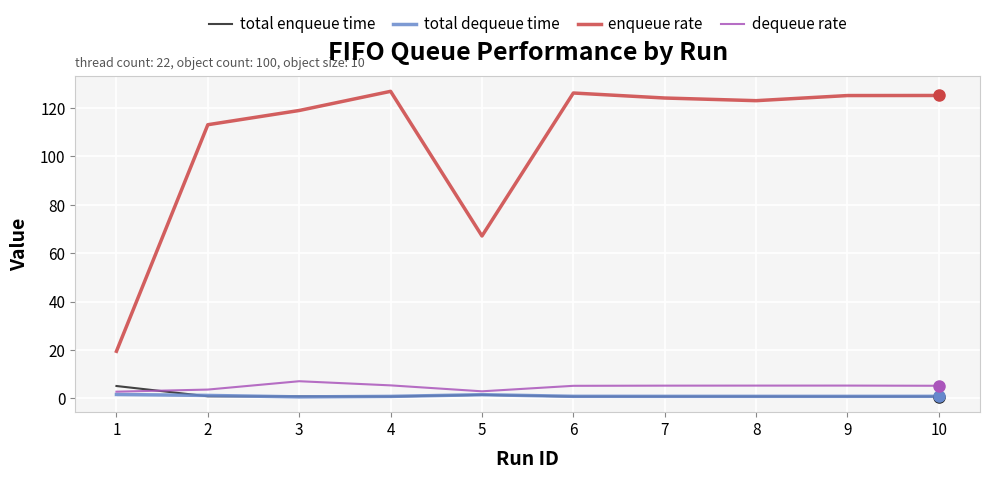

True or false: enqueue rate and total enqueue time cross at least once.

False